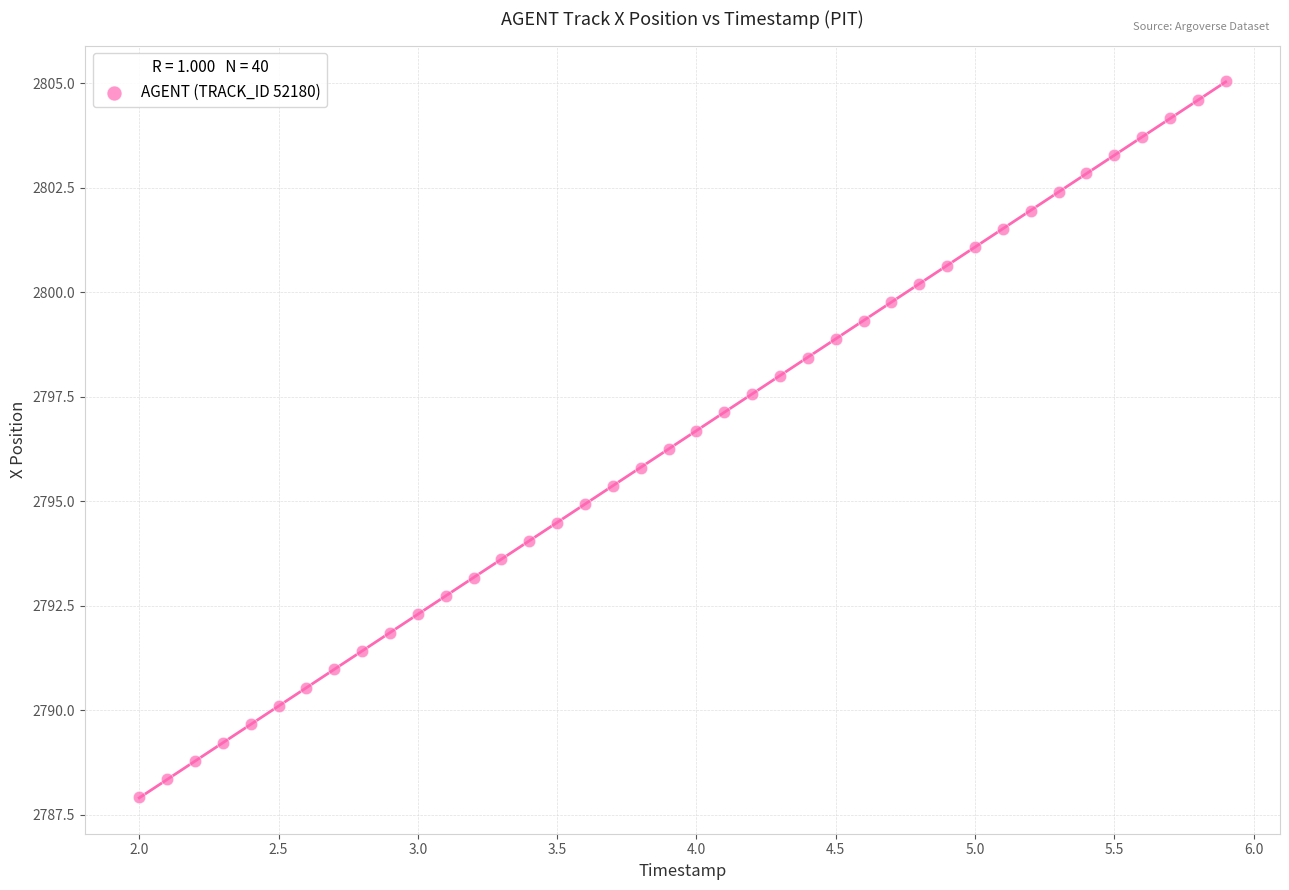

What is the range of X values (max minus min)?

3.9